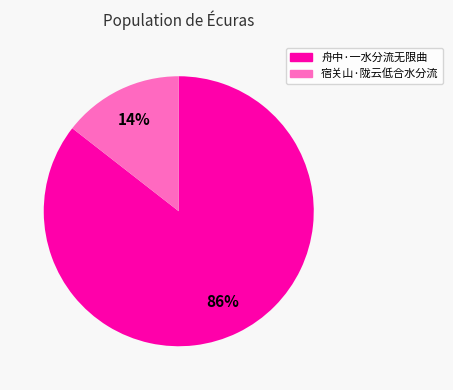

Do 舟中·一水分流无限曲 and 宿关山·陇云低合水分流 together represent more than half of the pie?

Yes